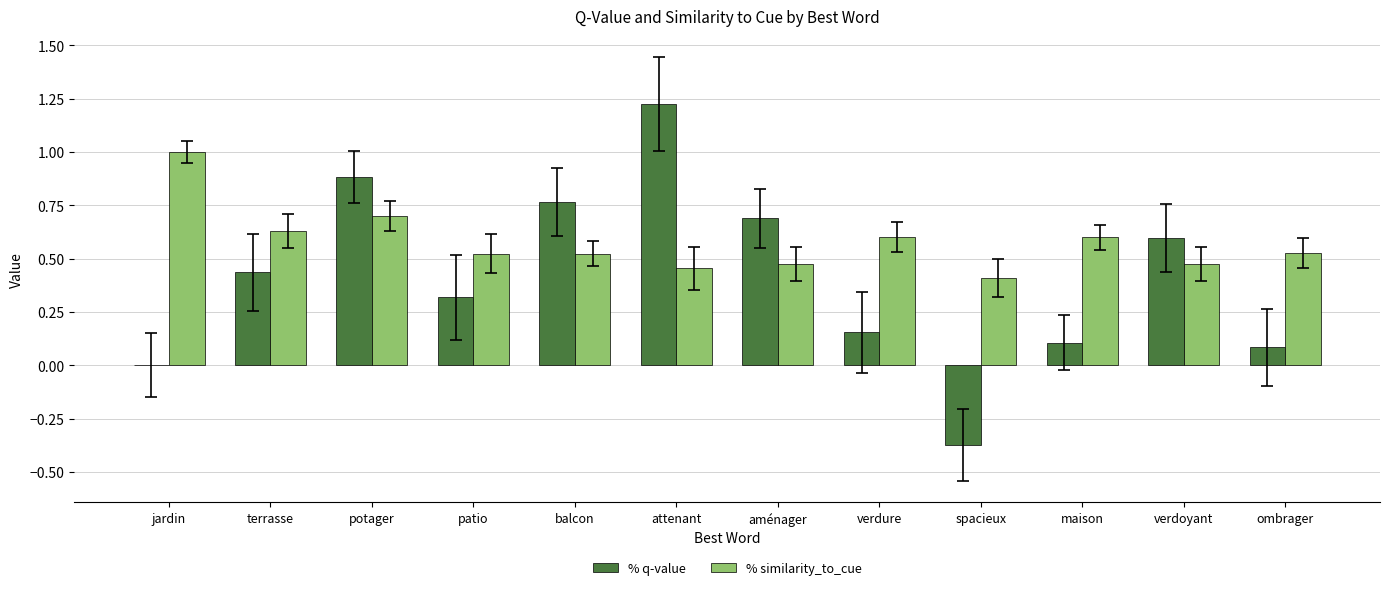

What is the total value across all series at terrasse?

1.1